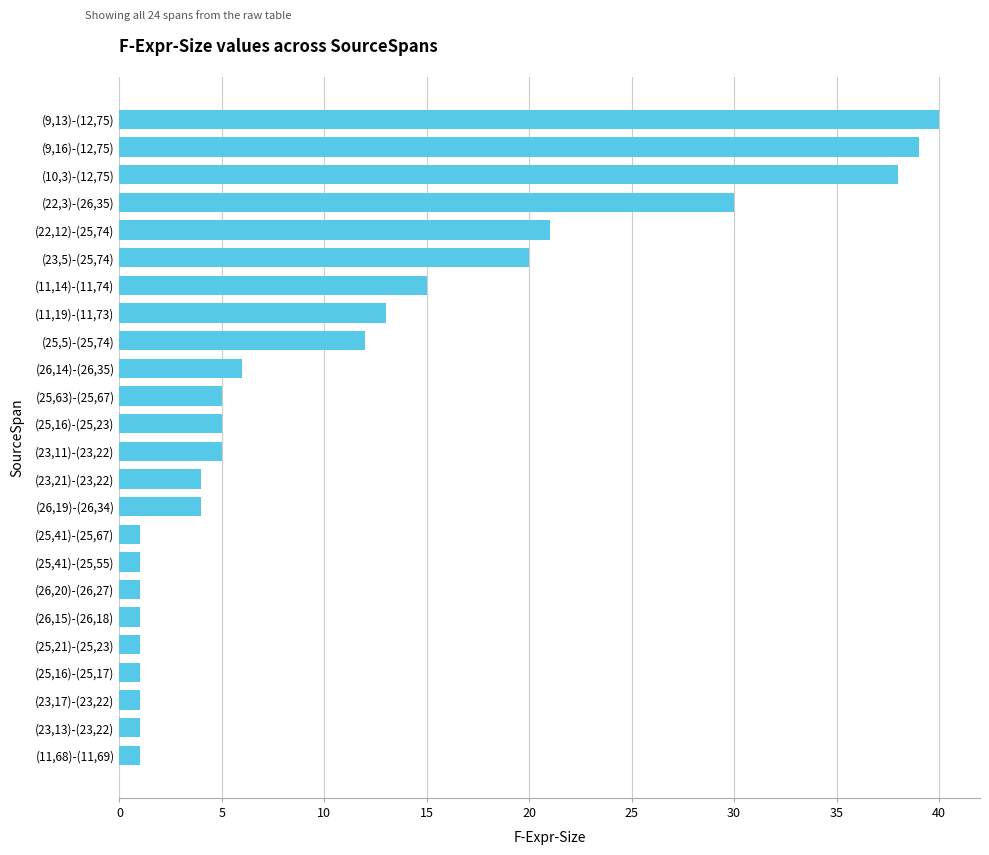

Count the number of categories in the chart.

24